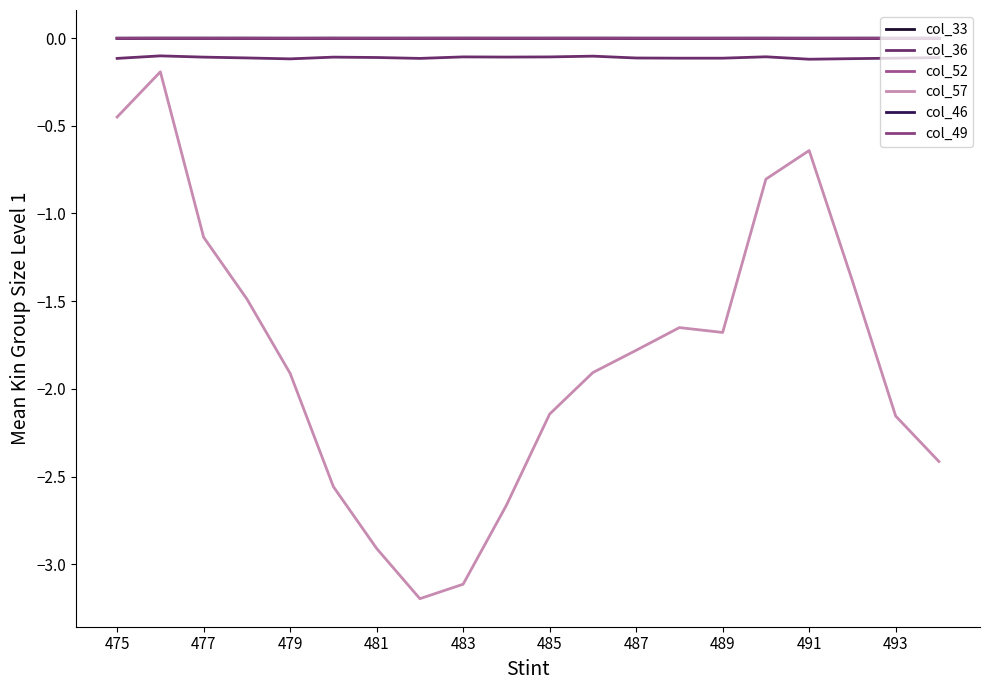

Which series has the largest range (max minus min)?

col_57